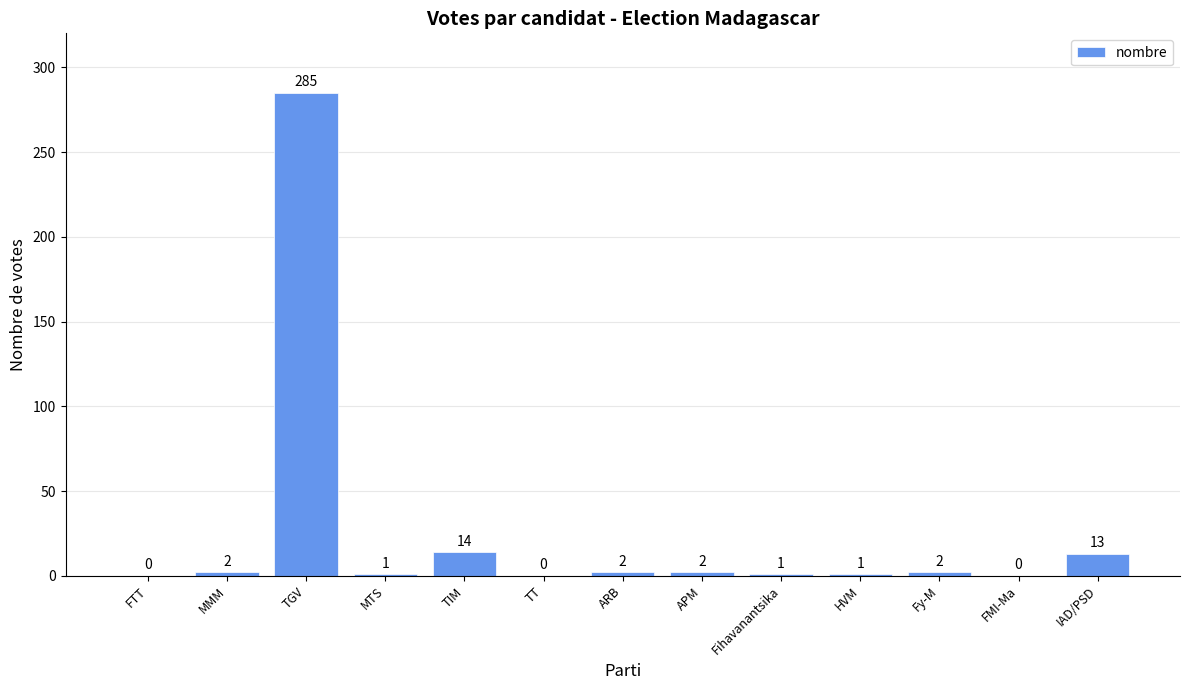

Reading right to left, extract all data points from this chart.

13	0	2	1	1	2	2	0	14	1	285	2	0